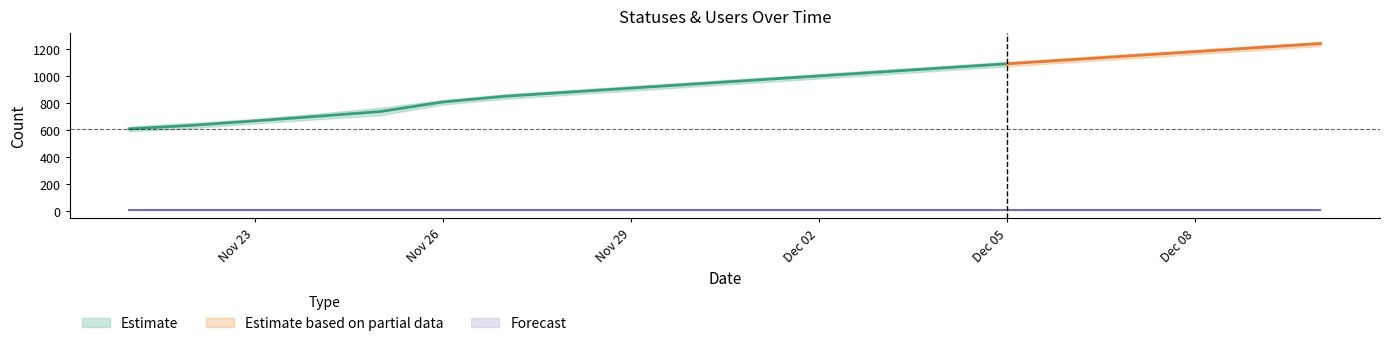

What position from the left is 2022-12-05?

15